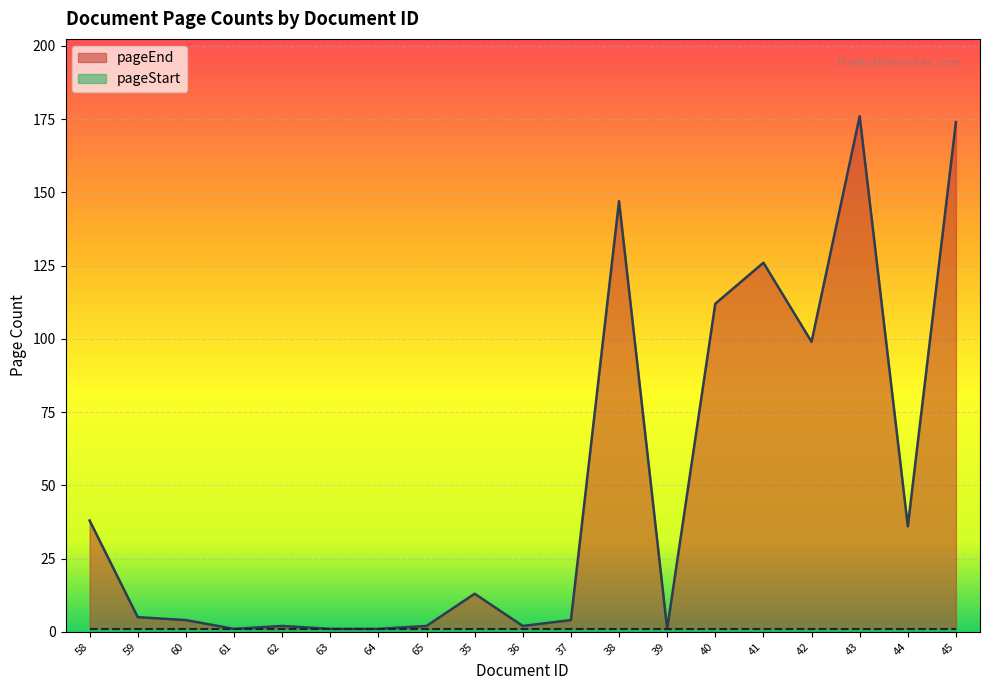

True or false: the data shows 13 at 35.

True